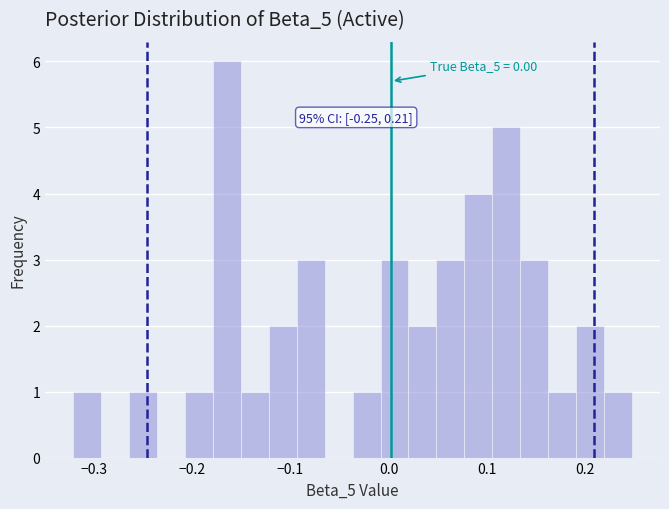

Around what value on the x-axis is the tallest bar? Give the approximate position of its centre, as read against the axis.

-0.16